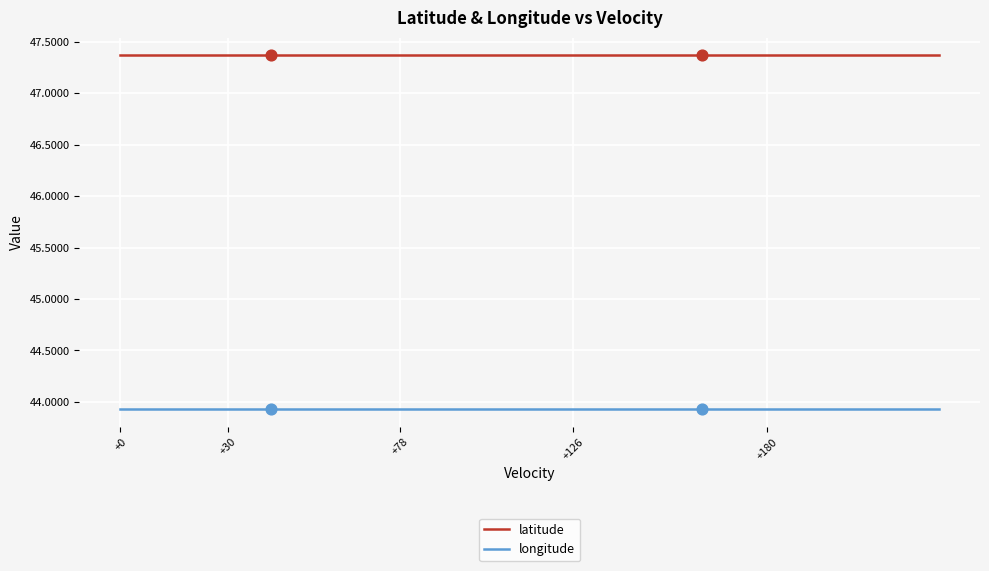

True or false: latitude and longitude intersect in this chart.

False